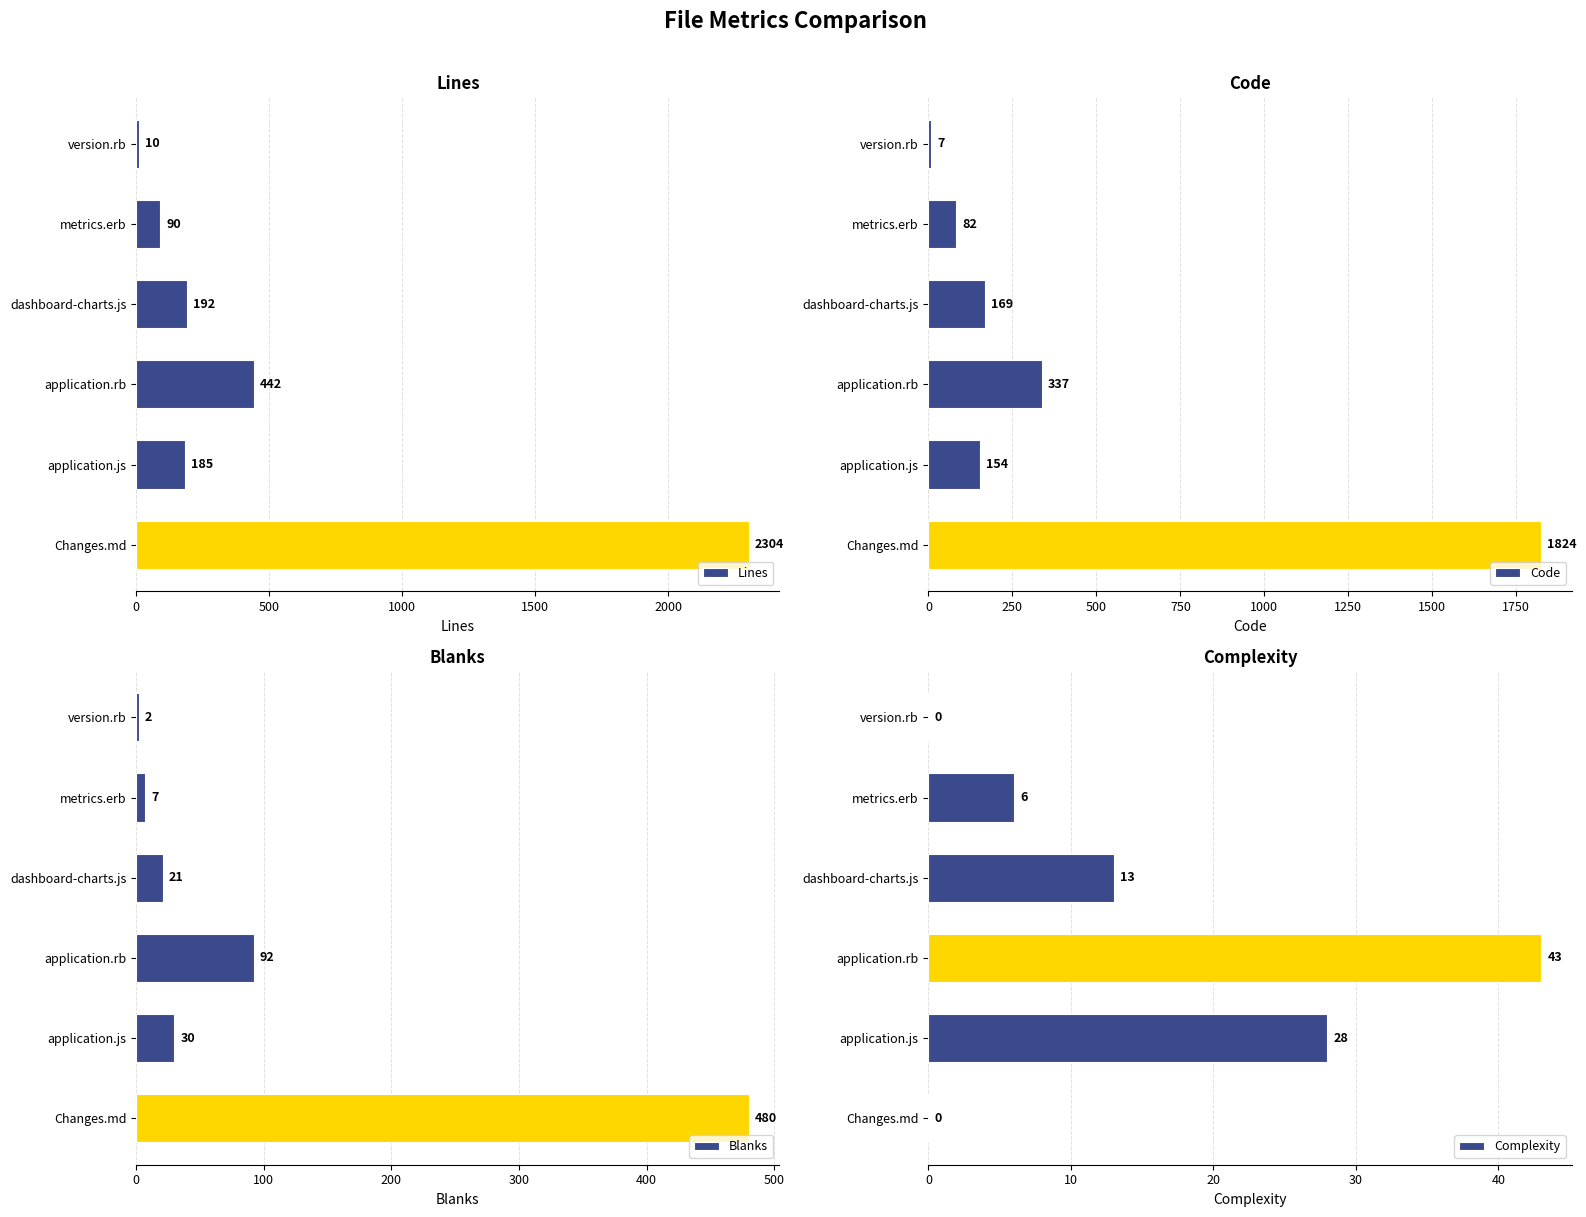

The Complexity series shows 28 at application.js. True or false?

True